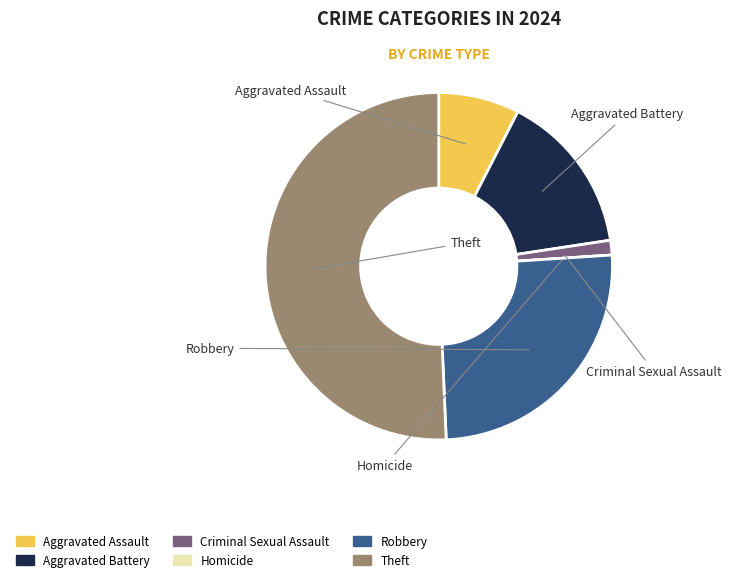

Which slice is the largest?

Theft